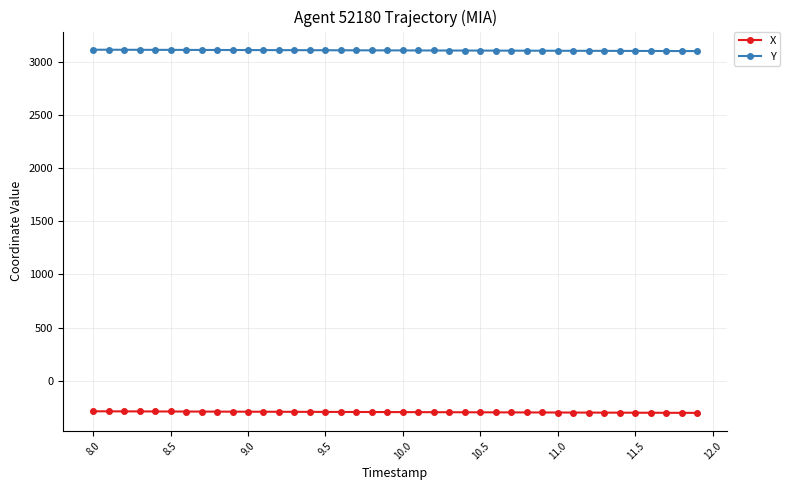

True or false: X and Y cross at least once.

False